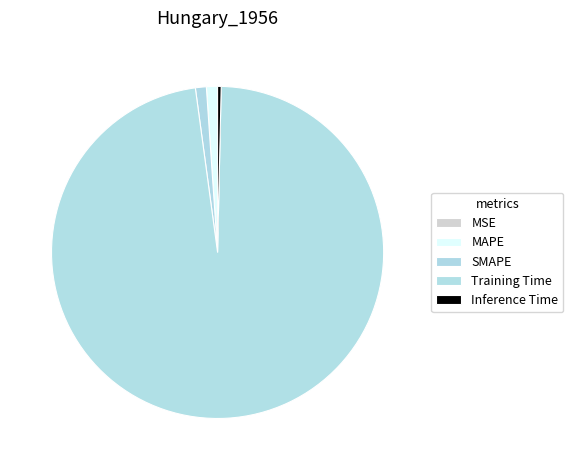

True or false: SMAPE accounts for 1% of the total.

True